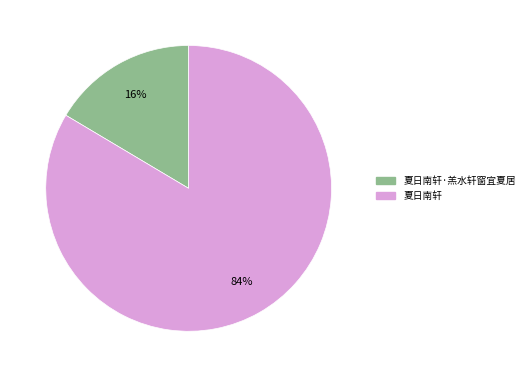

The 夏日南轩·羔水轩窗宜夏居 slice represents 27% of the pie. True or false?

False